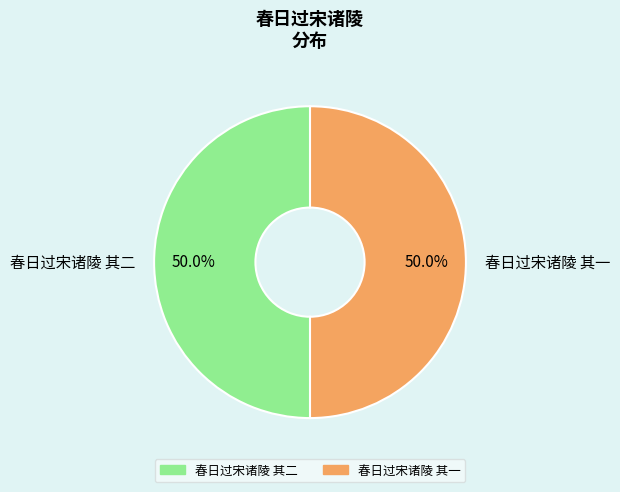

What portion of the pie excludes 春日过宋诸陵 其二?

50.0%